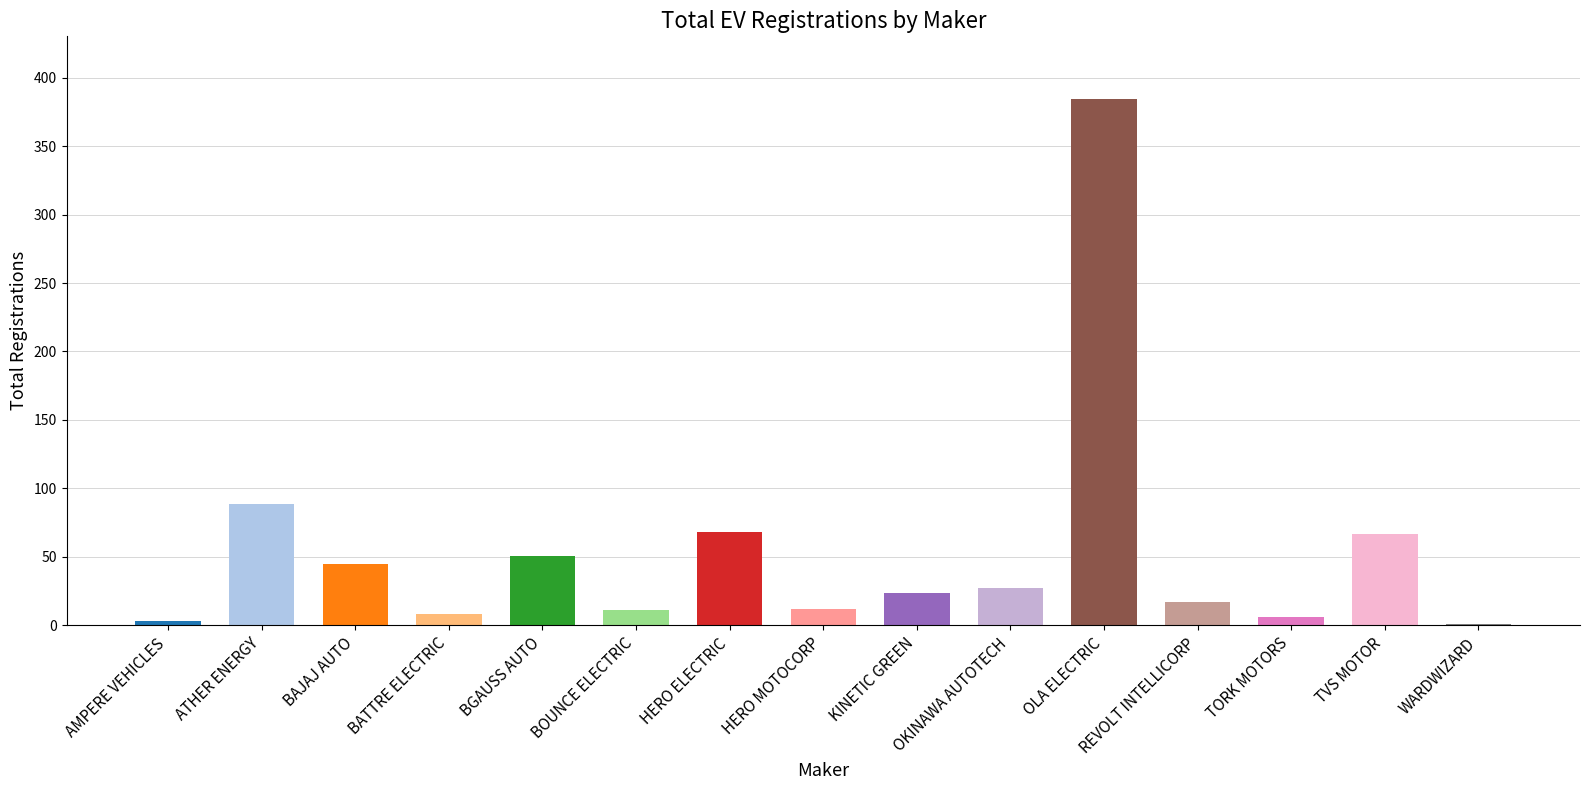

The value at KINETIC GREEN is 11. True or false?

False